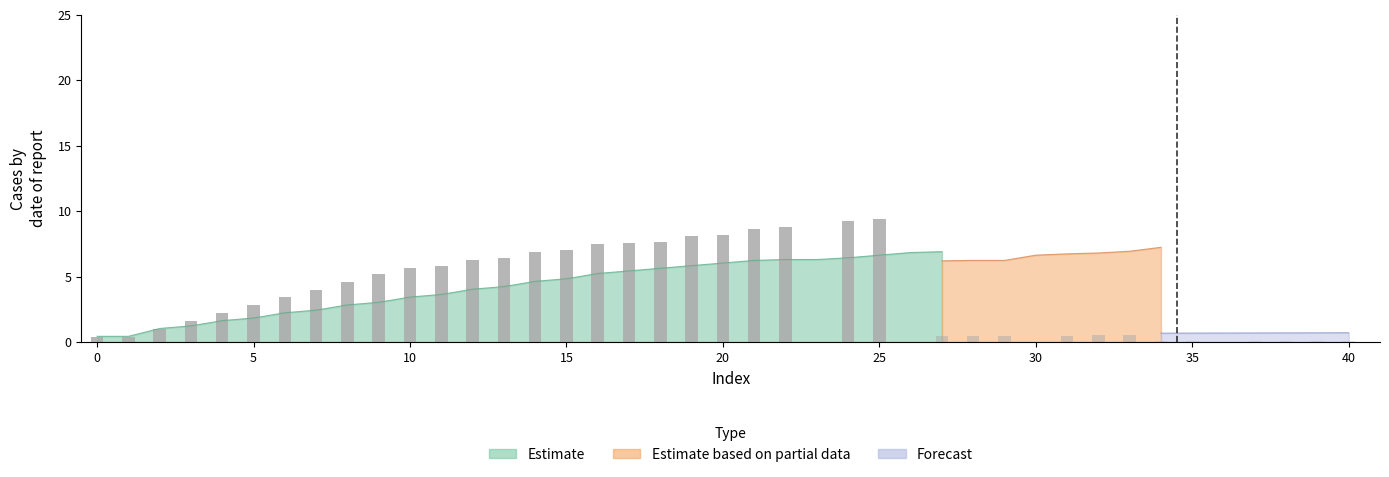

What is the change in value from 13 to 17?

+1.2